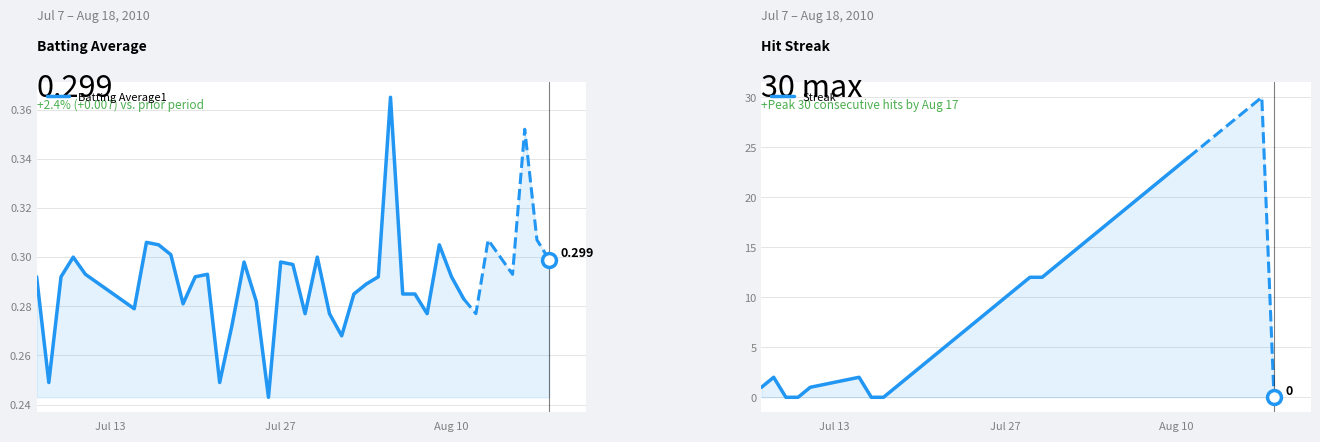

How many series are shown in this chart?

2